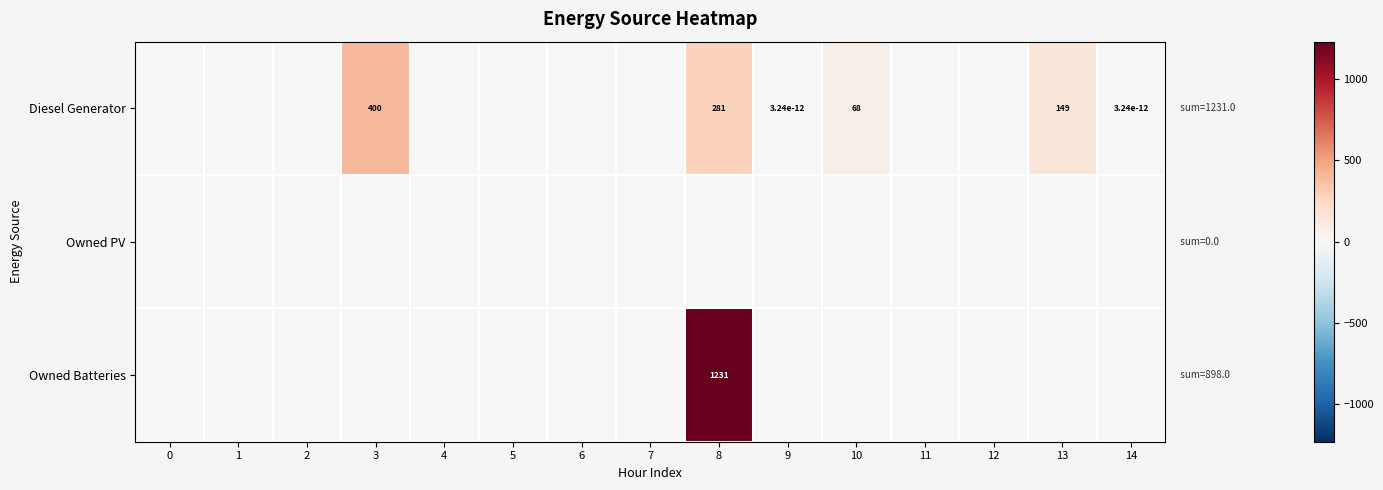

Is the value of Diesel Generator at 6 greater than the value of Owned Batteries at 2?

No